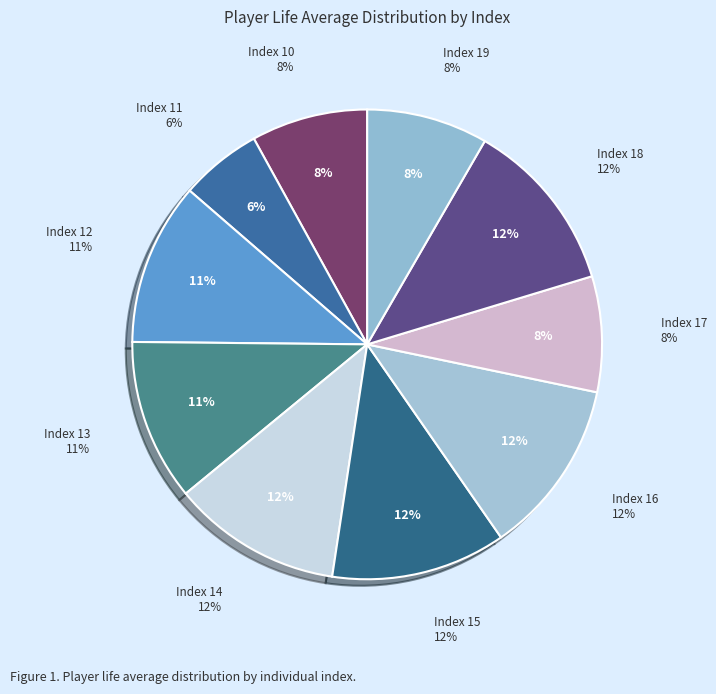

To the nearest percent, what is the average slice percentage?

10%